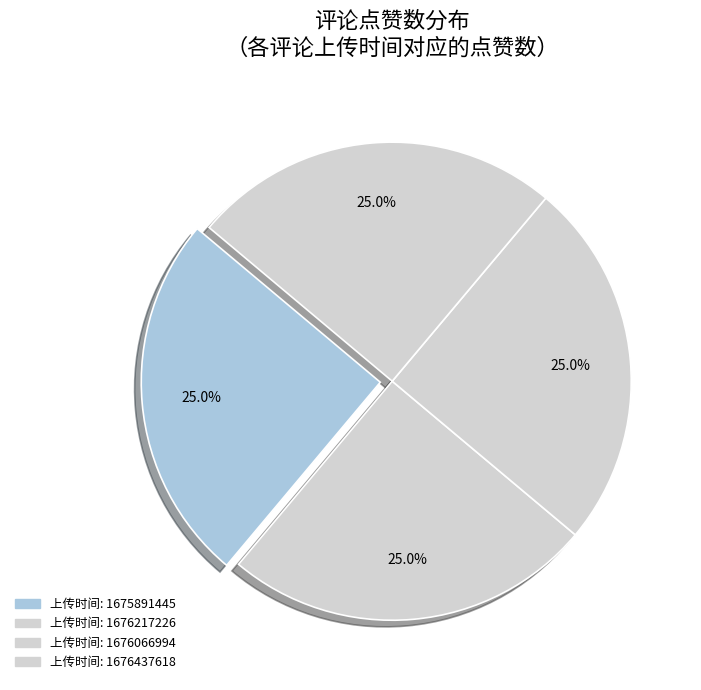

How many segments does this pie chart have?

4